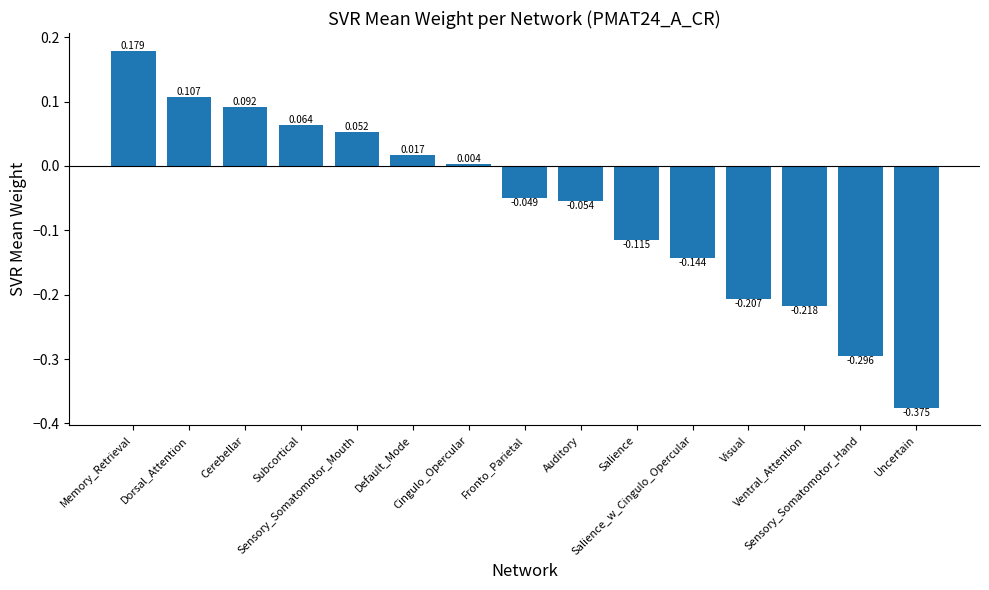

At which label is the value closest to 0?

Cingulo_Opercular